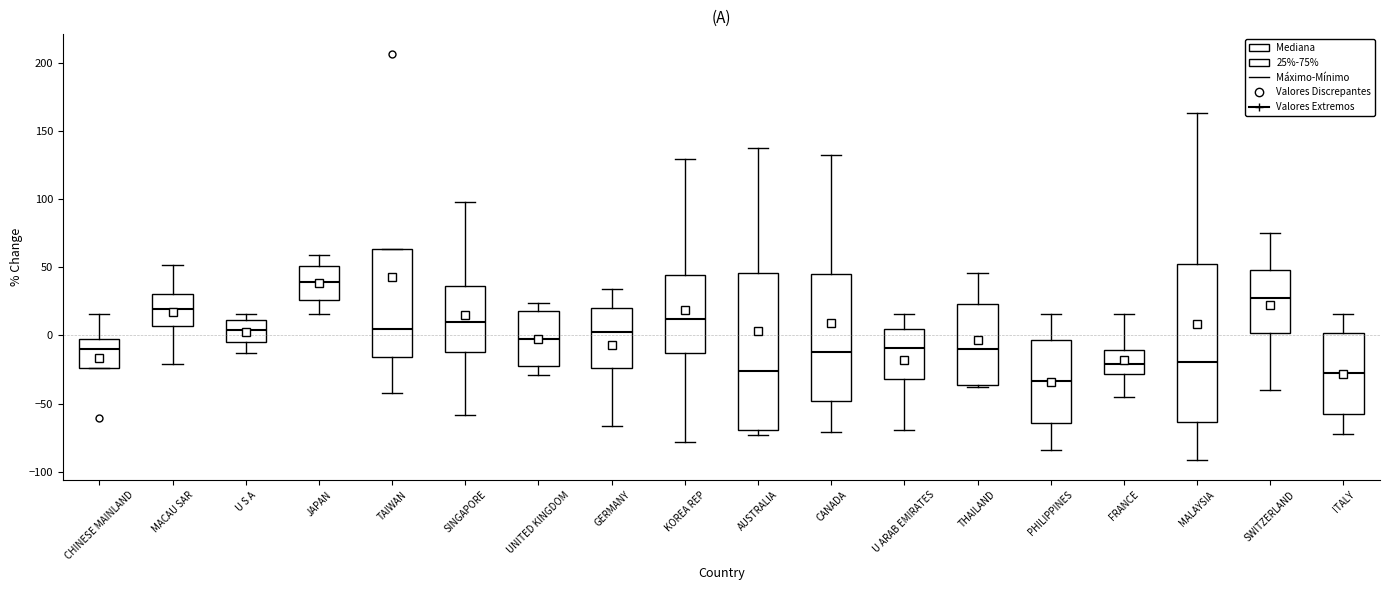

Which box has the highest median line?

JAPAN